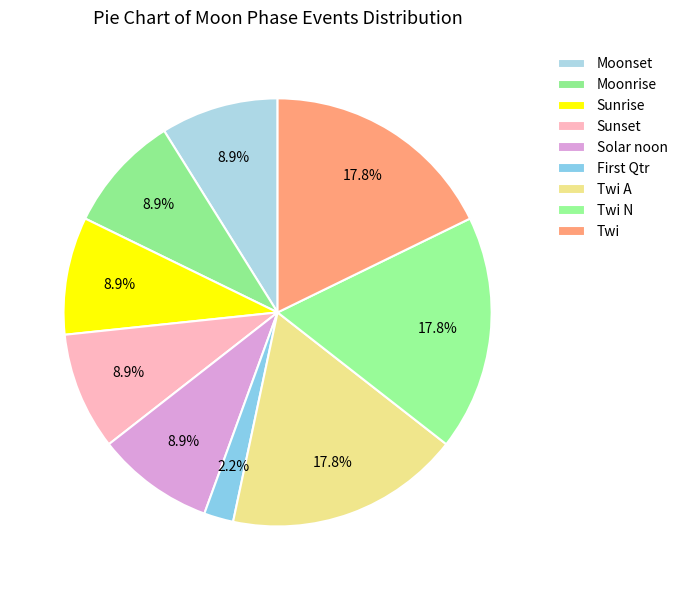

How many slices are in this pie chart?

9